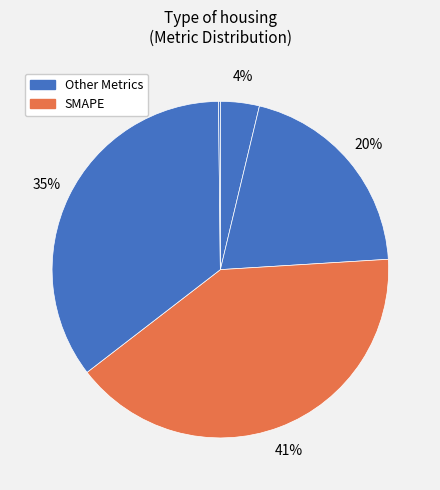

Is there any slice that represents more than half of the pie?

No